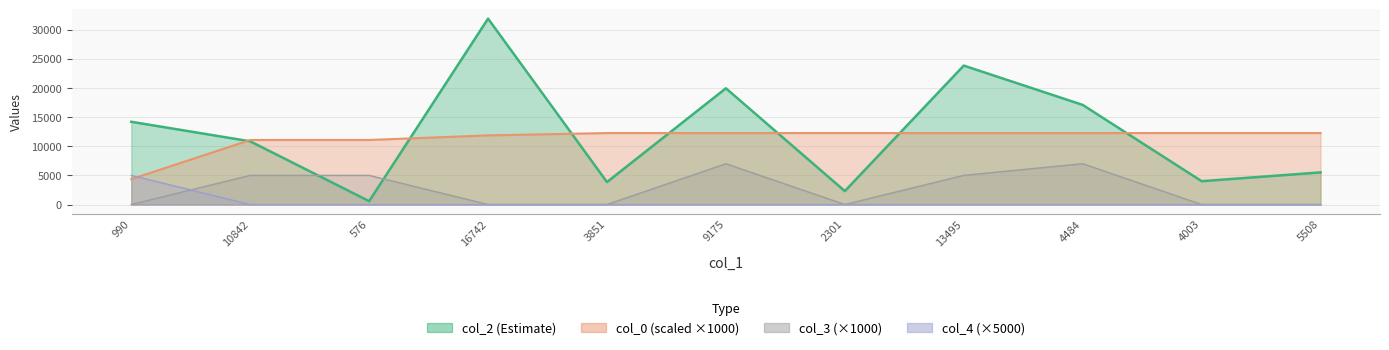

Is it true that col_3 equals 0.0 at 5508?

True